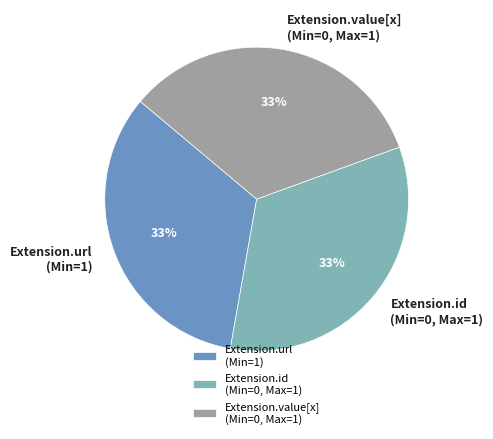

Is there any slice that represents more than half of the pie?

No